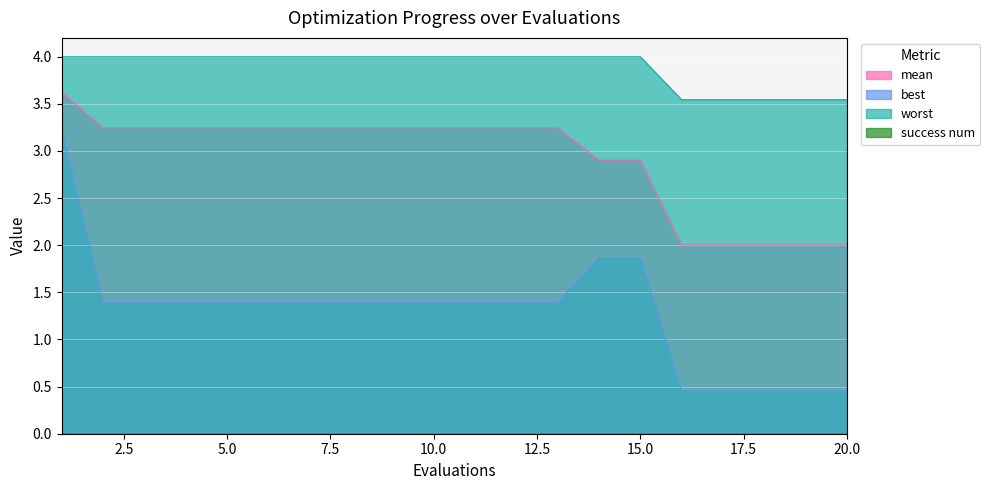

What is the value of the best point at the 10th from the left?

1.4